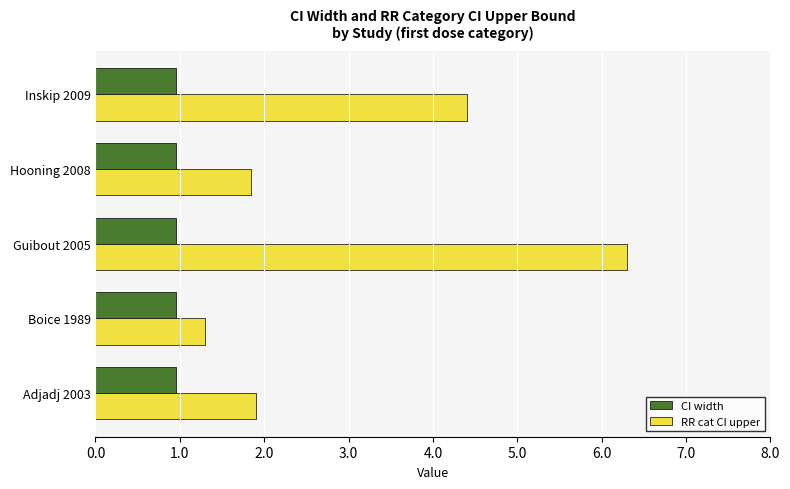

True or false: CI width has a value of 1.6 at Hooning 2008.

False